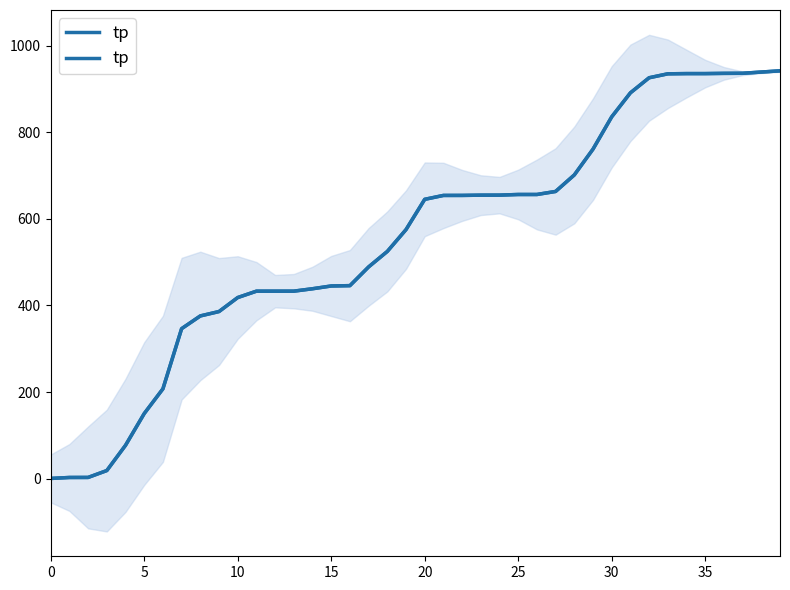

What is the approximate value at 24?

655.2